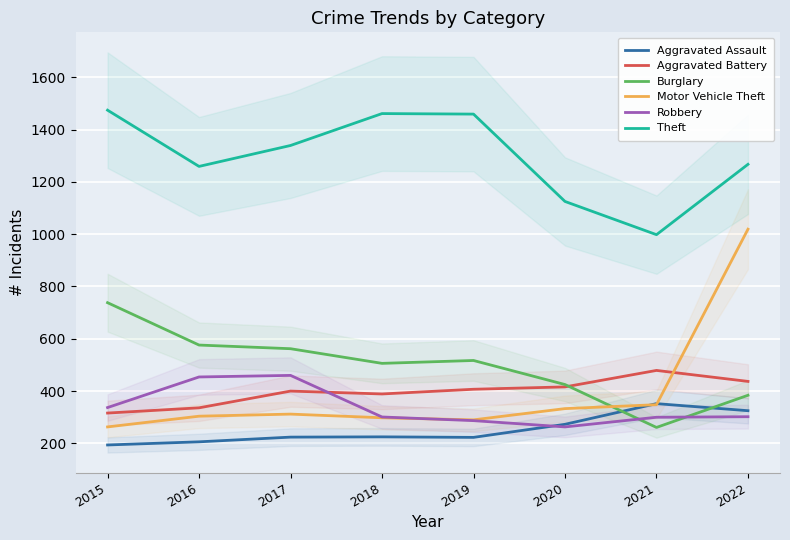

The Aggravated Assault series shows 225 at 2018. True or false?

True